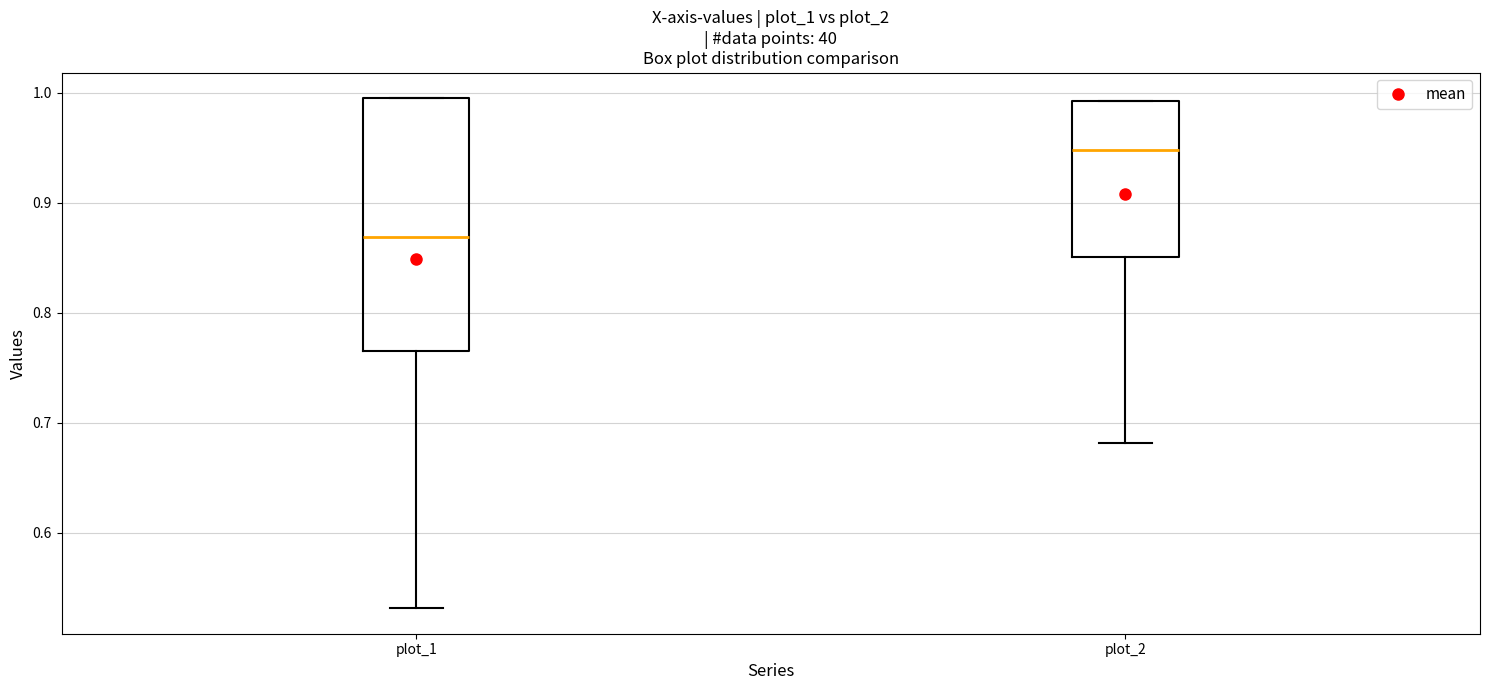

Which box's median line is the highest?

plot_2